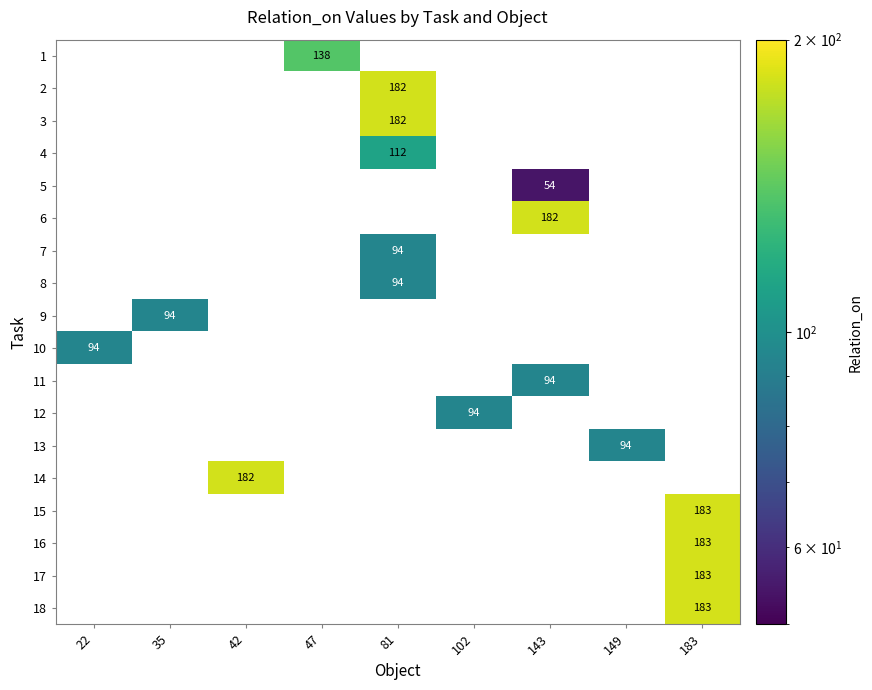

The 2 series shows 70 at 81. True or false?

False